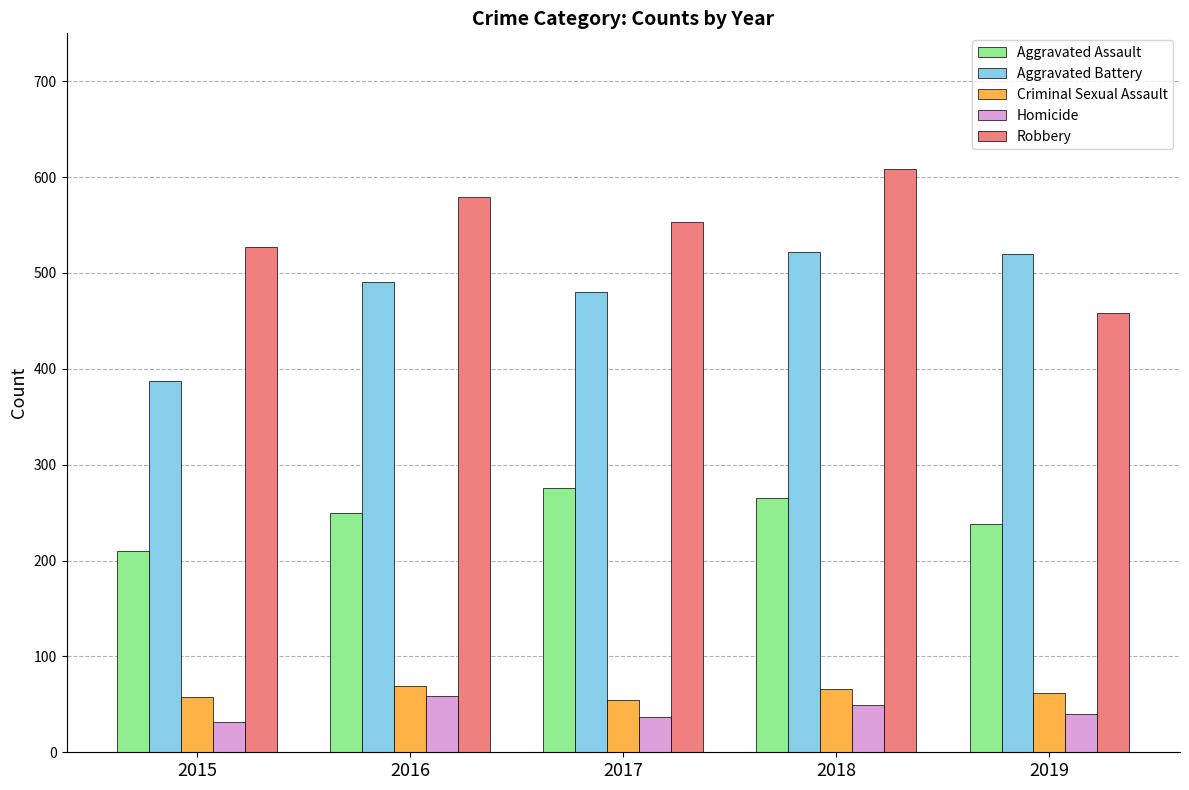

The value of Criminal Sexual Assault at 2018 is 66. True or false?

True